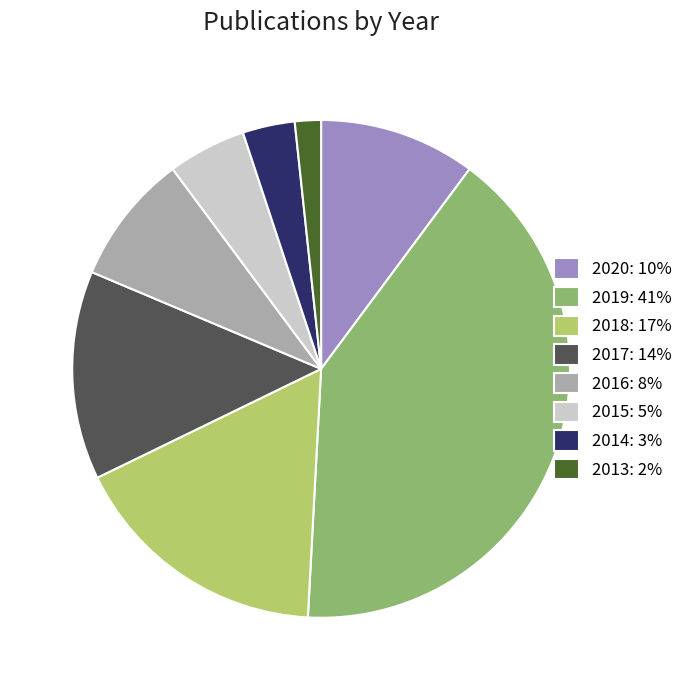

Does any single category account for the majority?

No